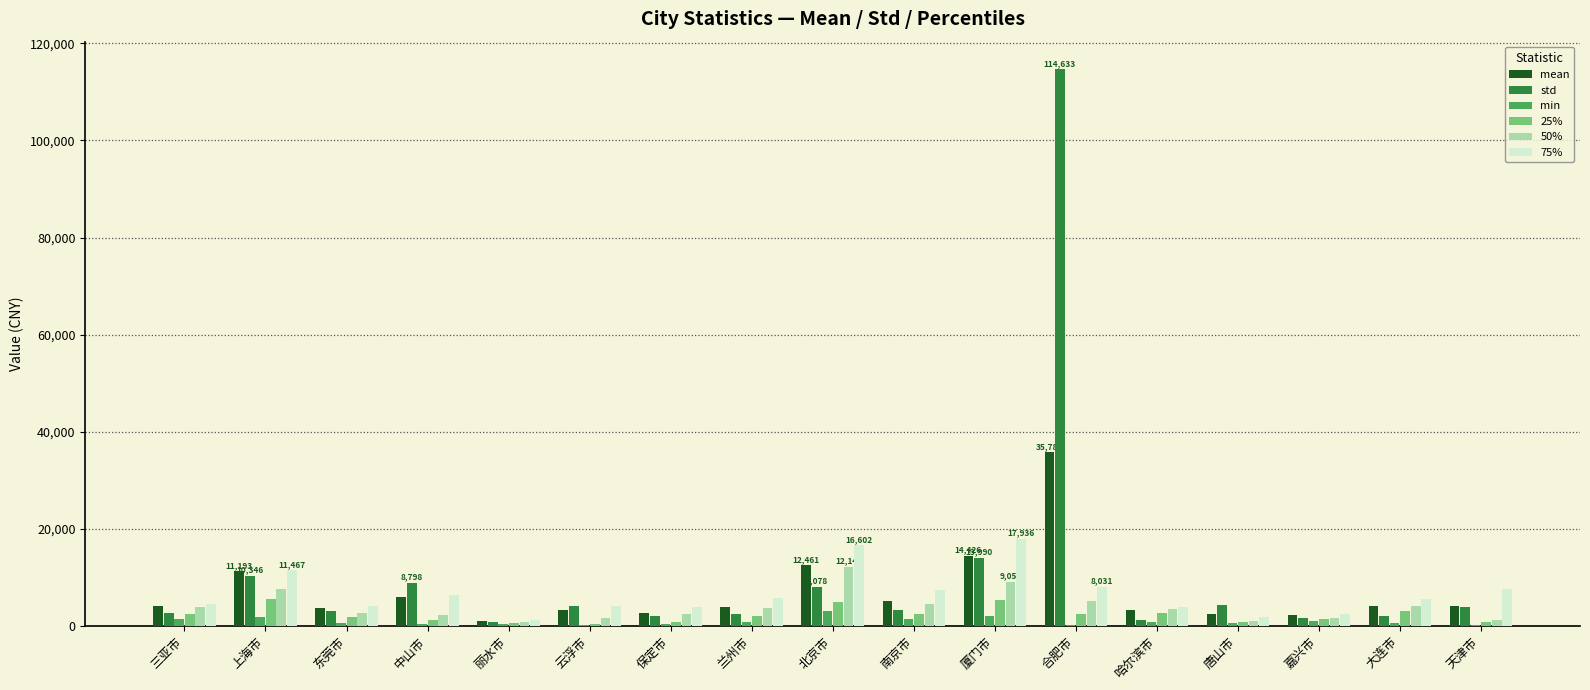

What is the greatest value displayed?

114633.0